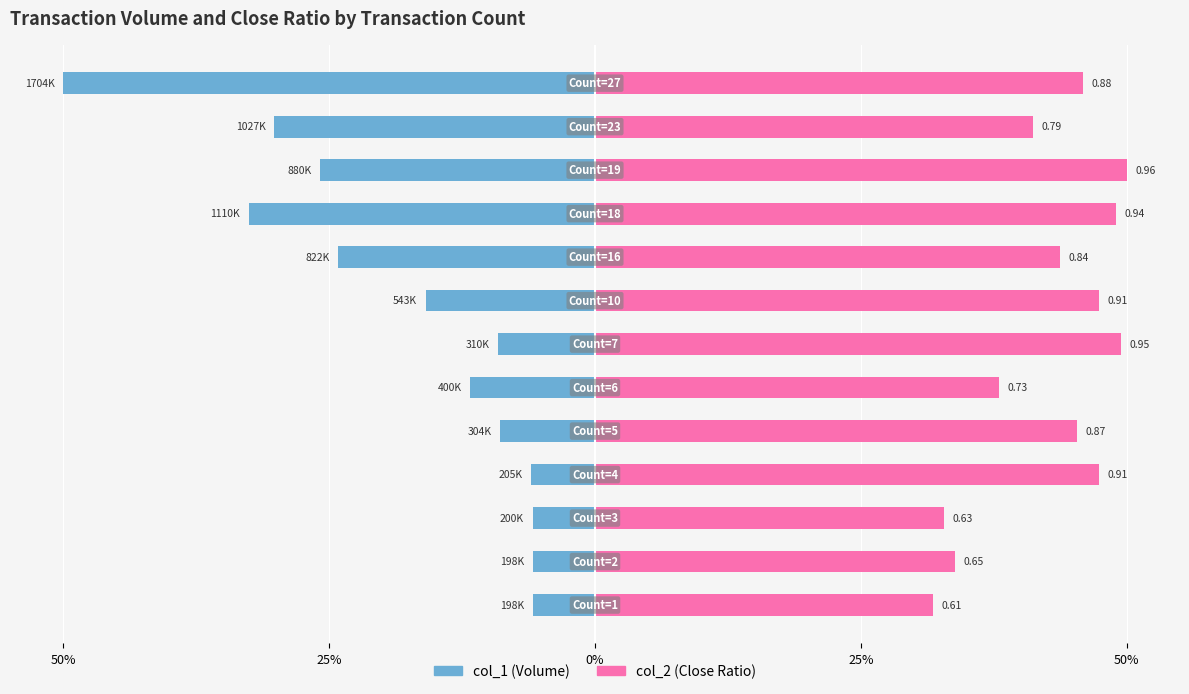

Is it true that col_2 (Close Ratio) equals 12.1 at 11?

False